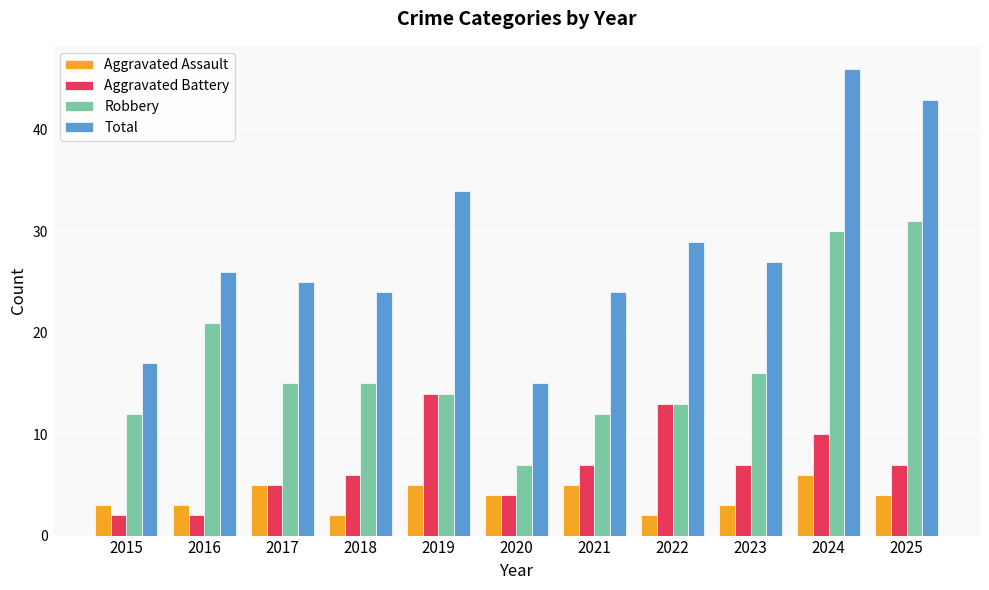

How many data points does each series have?

11